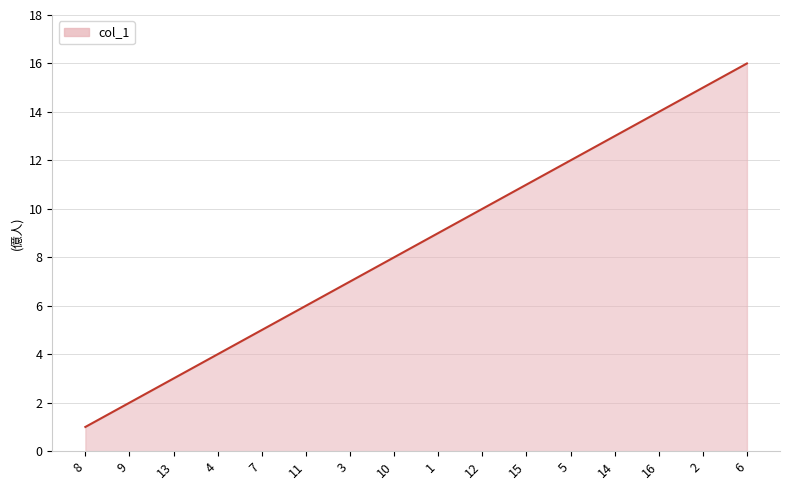

What is the ratio of the value at 4 to the value at 1?

0.4